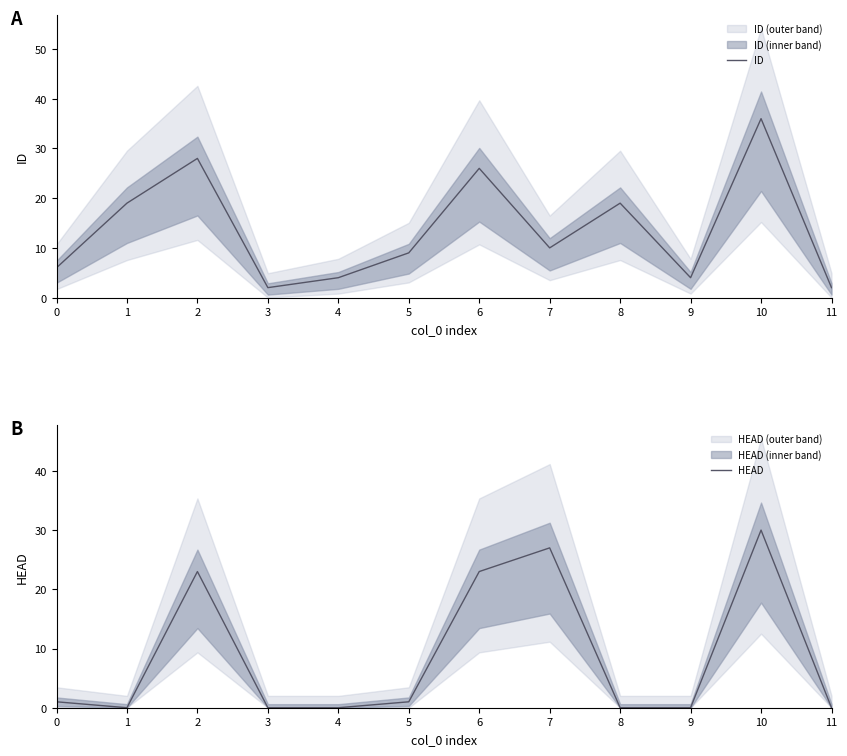

List the labels in order of HEAD value, smallest first.

1, 3, 4, 8, 9, 11, 0, 5, 2, 6, 7, 10